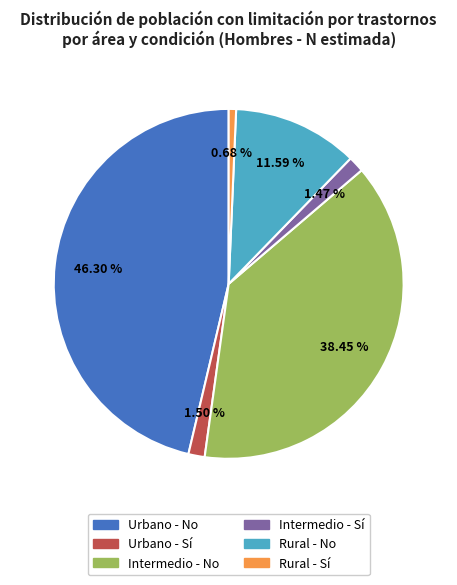

Combined, do Urbano - No and Intermedio - Sí account for over 50%?

No